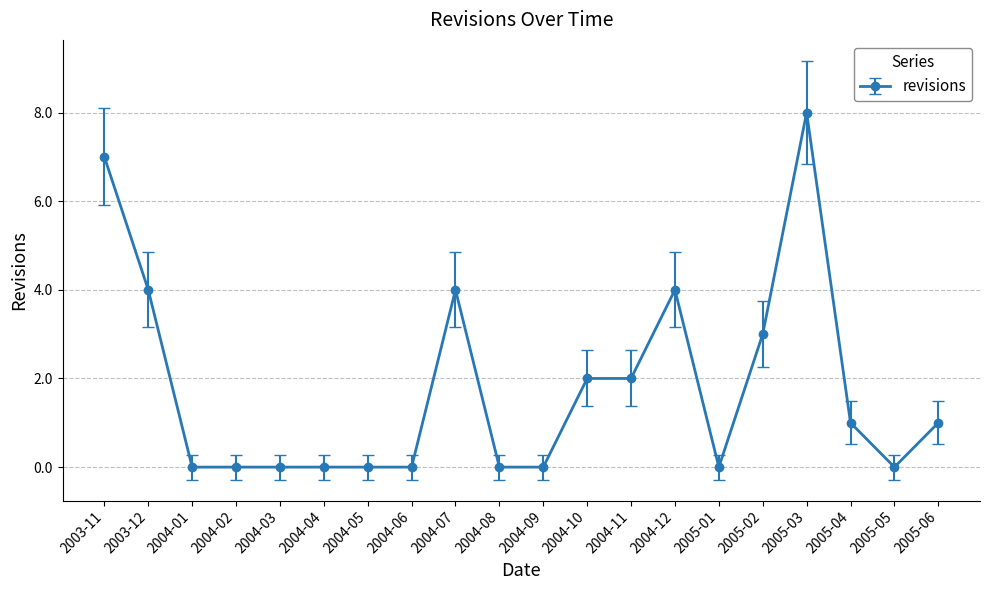

True or false: there are more than 0 points higher than both neighbors.

True